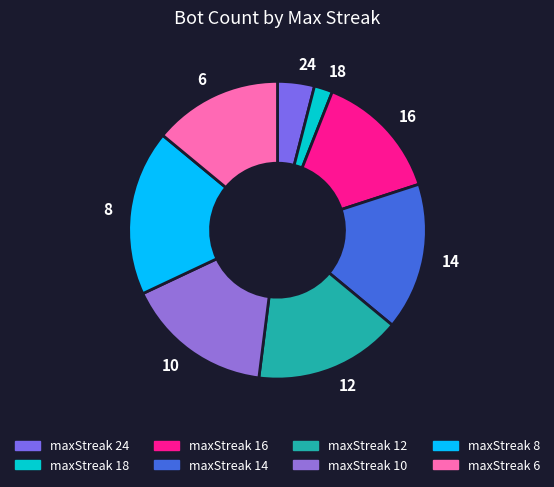

Does maxStreak 14 account for over 50% of the chart?

No